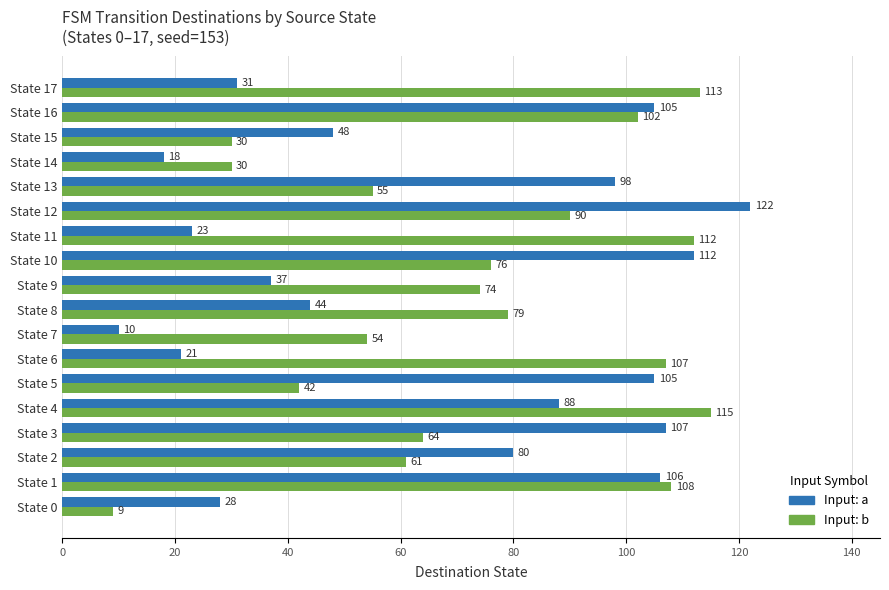

The Input: b series shows 179 at State 17. True or false?

False